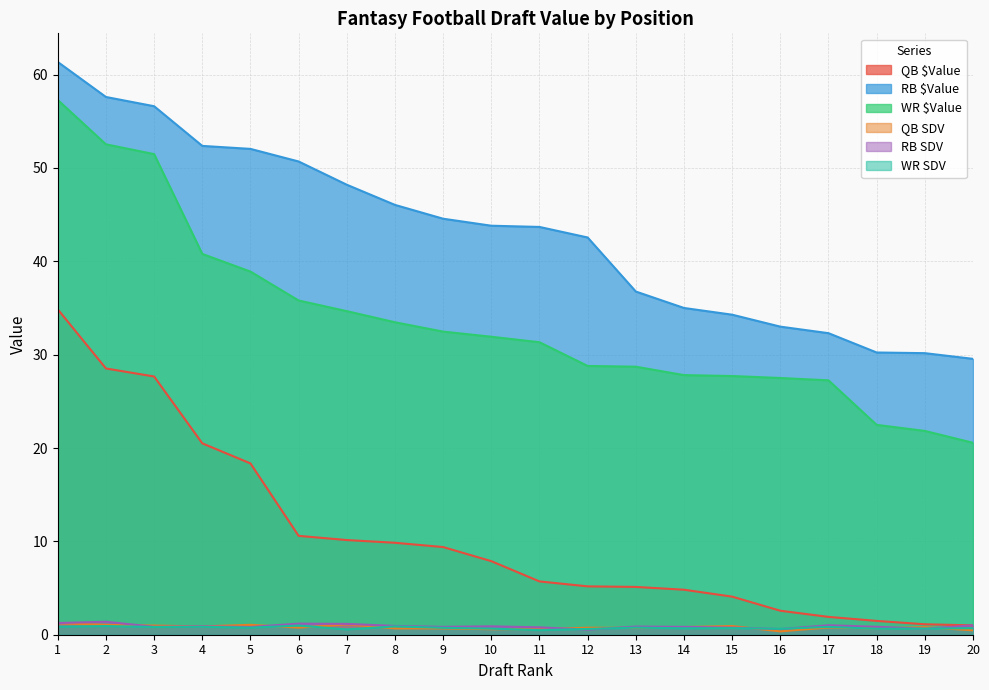

Count the number of data series in this chart.

6